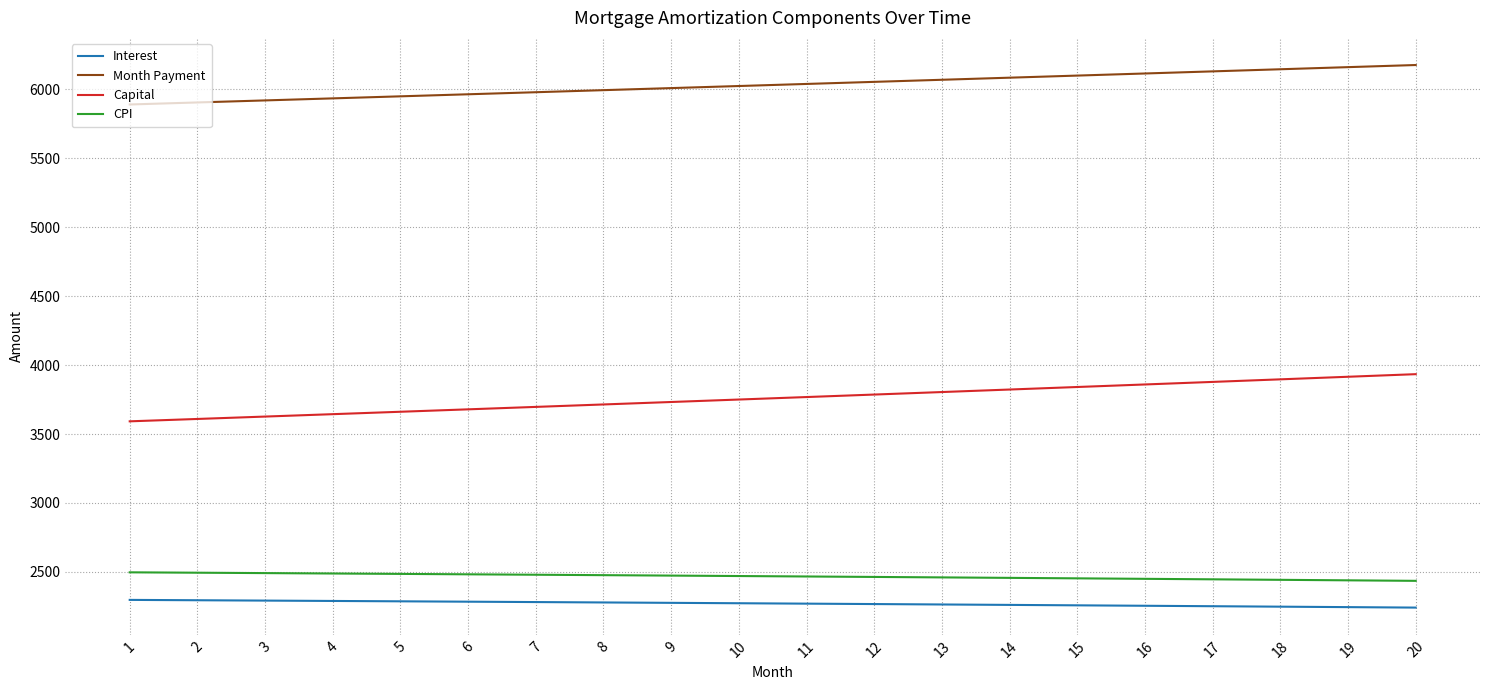

What is the maximum value for Month Payment?

6175.6